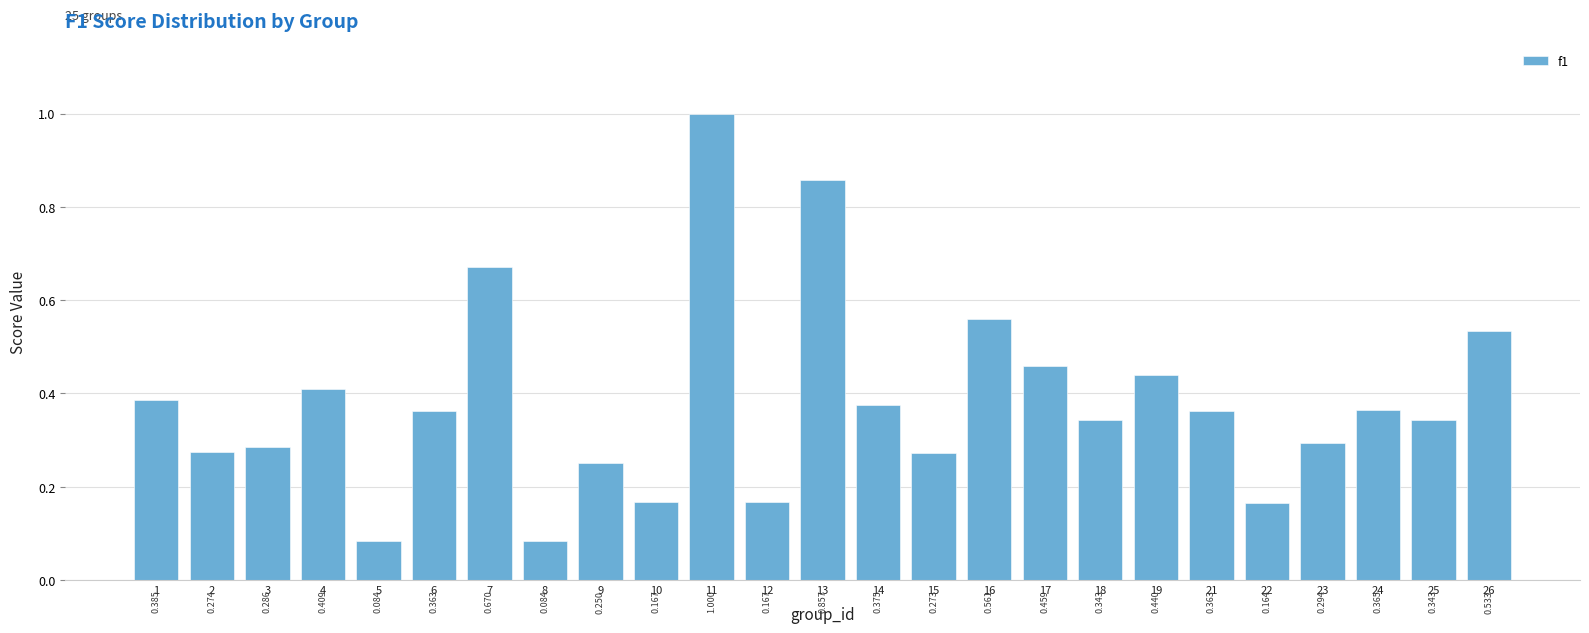

The chart shows a value of 0.7 at 4. True or false?

False